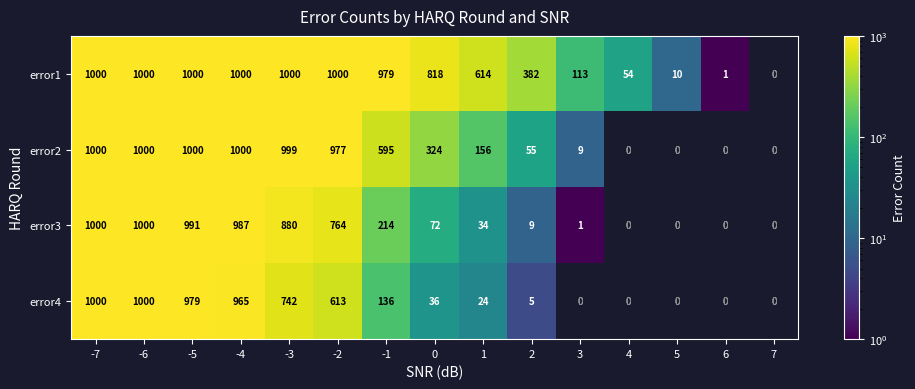

Between -4 and 1, which series saw the biggest shift?

error3